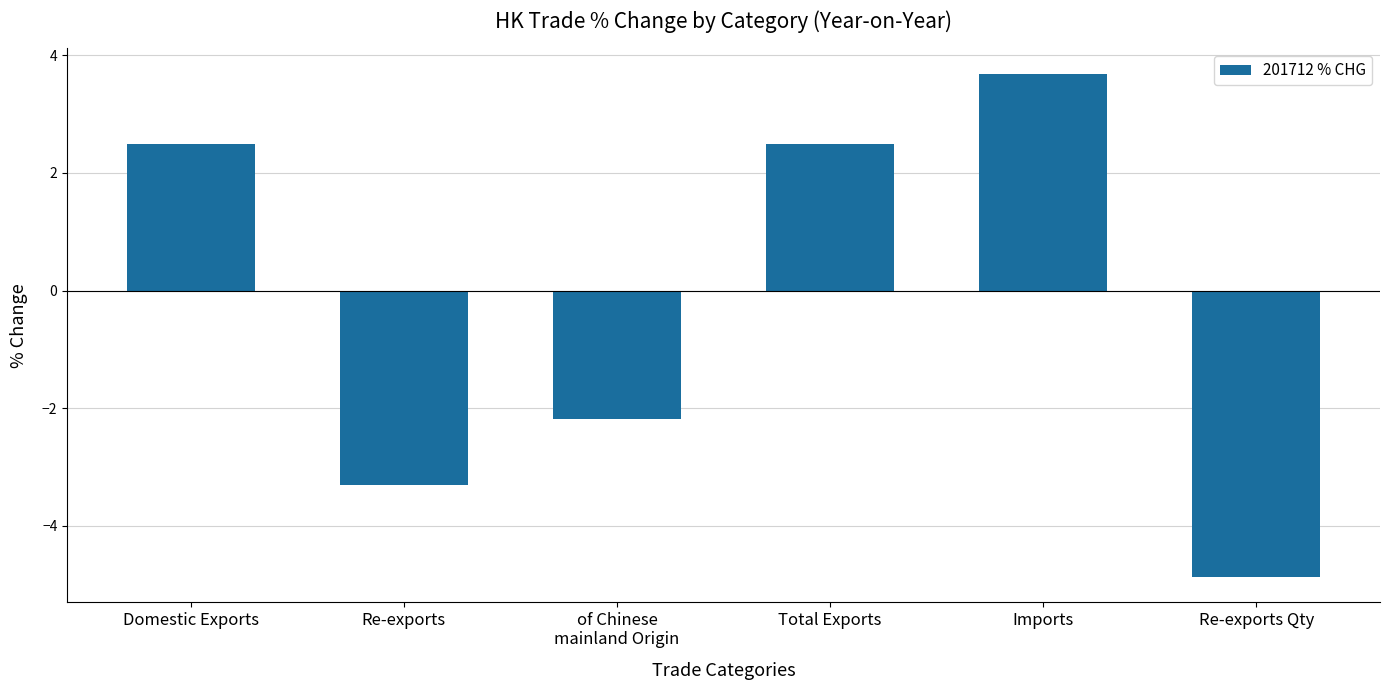

Does the chart contain any negative values?

Yes